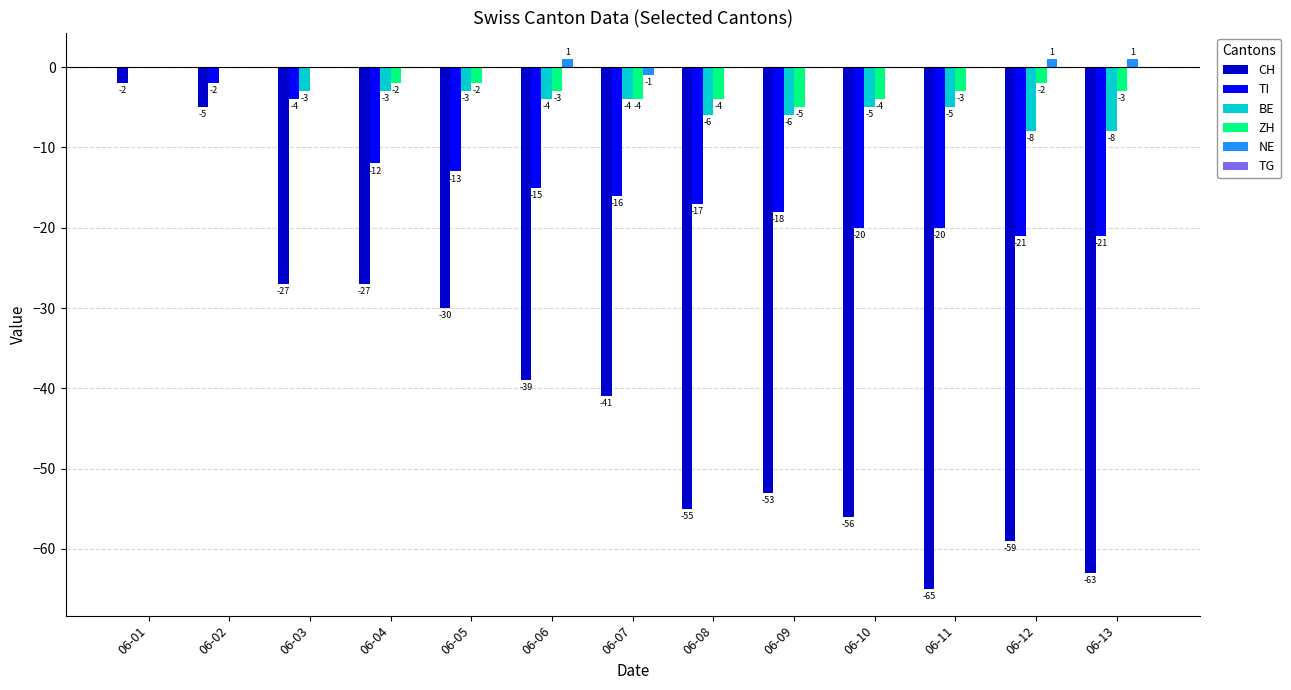

Reading left to right, what are all the values shown in this chart?

CH: 06-01=-2	06-02=-5	06-03=-27	06-04=-27	06-05=-30	06-06=-39	06-07=-41	06-08=-55	06-09=-53	06-10=-56	06-11=-65	06-12=-59	06-13=-63
TI: 06-01=0	06-02=-2	06-03=-4	06-04=-12	06-05=-13	06-06=-15	06-07=-16	06-08=-17	06-09=-18	06-10=-20	06-11=-20	06-12=-21	06-13=-21
BE: 06-01=0	06-02=0	06-03=-3	06-04=-3	06-05=-3	06-06=-4	06-07=-4	06-08=-6	06-09=-6	06-10=-5	06-11=-5	06-12=-8	06-13=-8
ZH: 06-01=0	06-02=0	06-03=0	06-04=-2	06-05=-2	06-06=-3	06-07=-4	06-08=-4	06-09=-5	06-10=-4	06-11=-3	06-12=-2	06-13=-3
NE: 06-01=0	06-02=0	06-03=0	06-04=0	06-05=0	06-06=1	06-07=-1	06-08=0	06-09=0	06-10=0	06-11=0	06-12=1	06-13=1